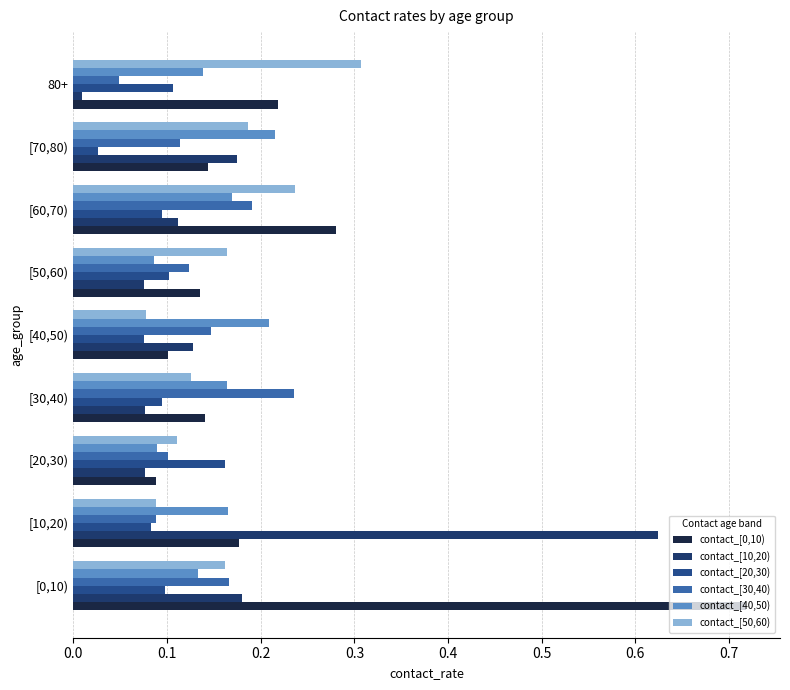

Count the number of categories in the chart.

9